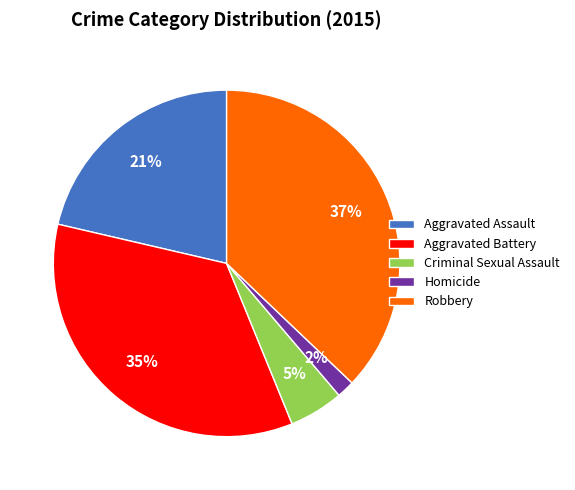

How many slices are in this pie chart?

5